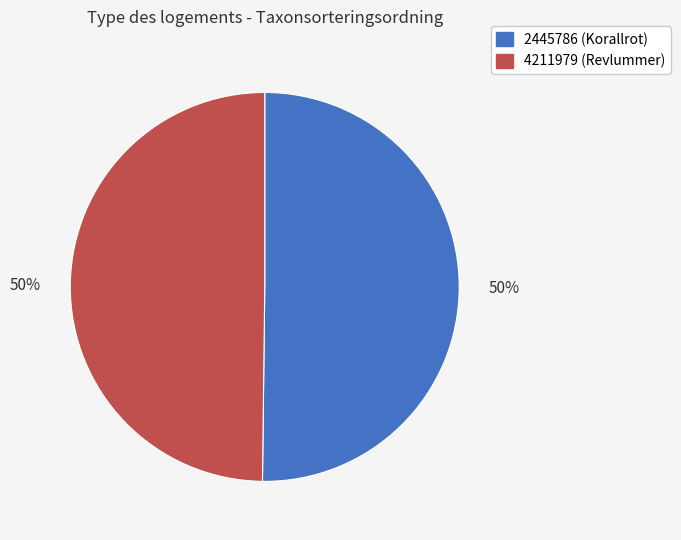

To the nearest percent, what percentage of the pie is 4211979?

50%